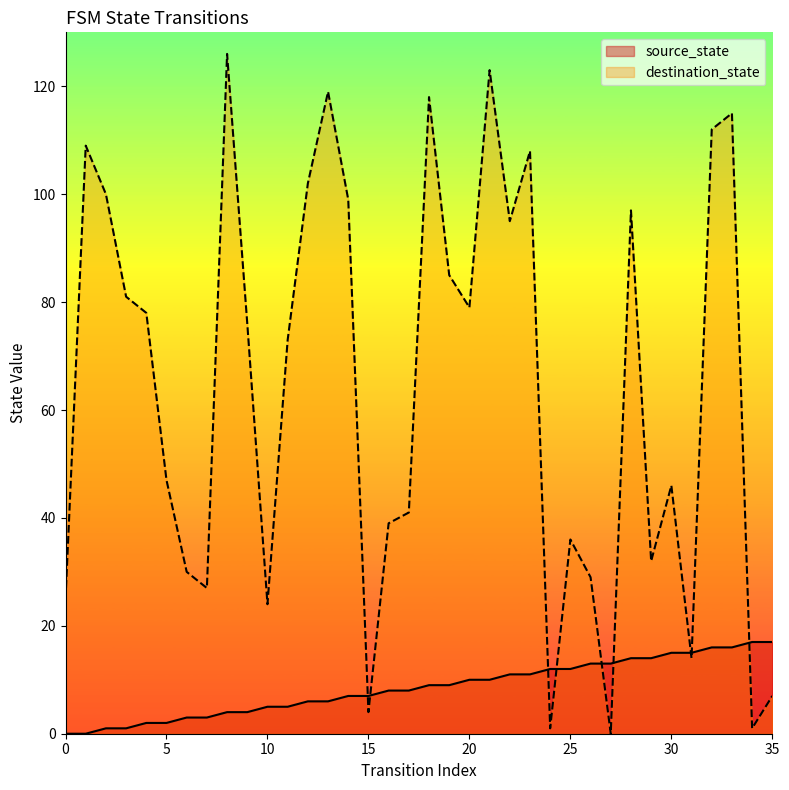

At which label does destination_state reach its peak?

8